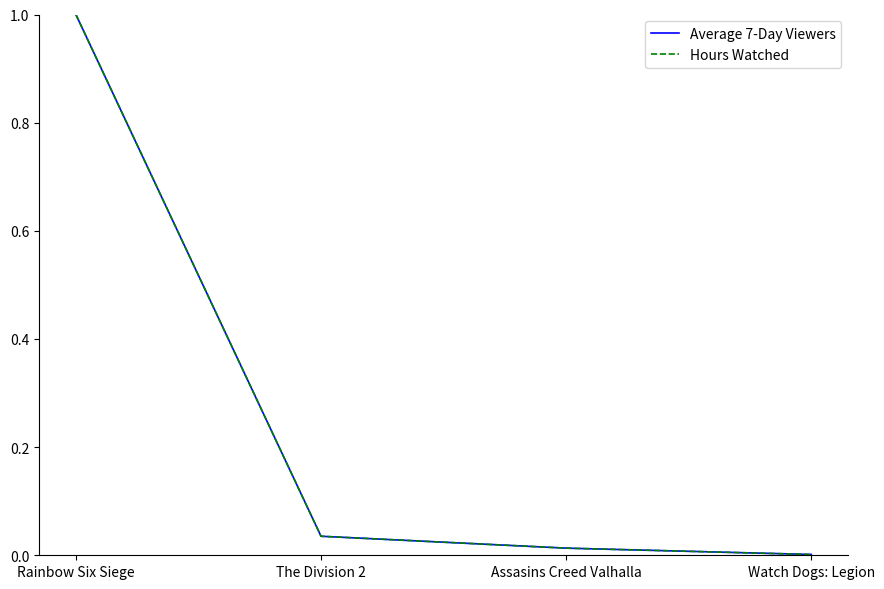

What is the total value across all series at The Division 2?

0.1